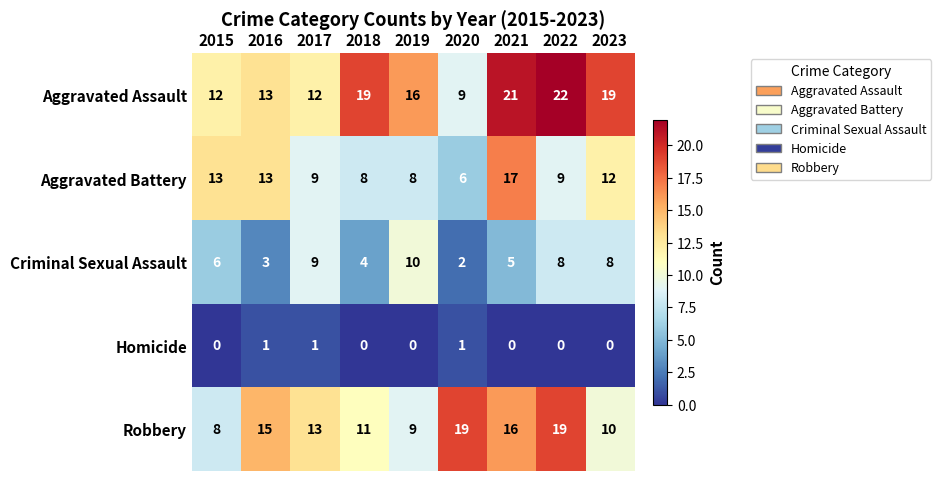

List the series in order of their overall mean, lowest first.

Homicide, Criminal Sexual Assault, Aggravated Battery, Robbery, Aggravated Assault